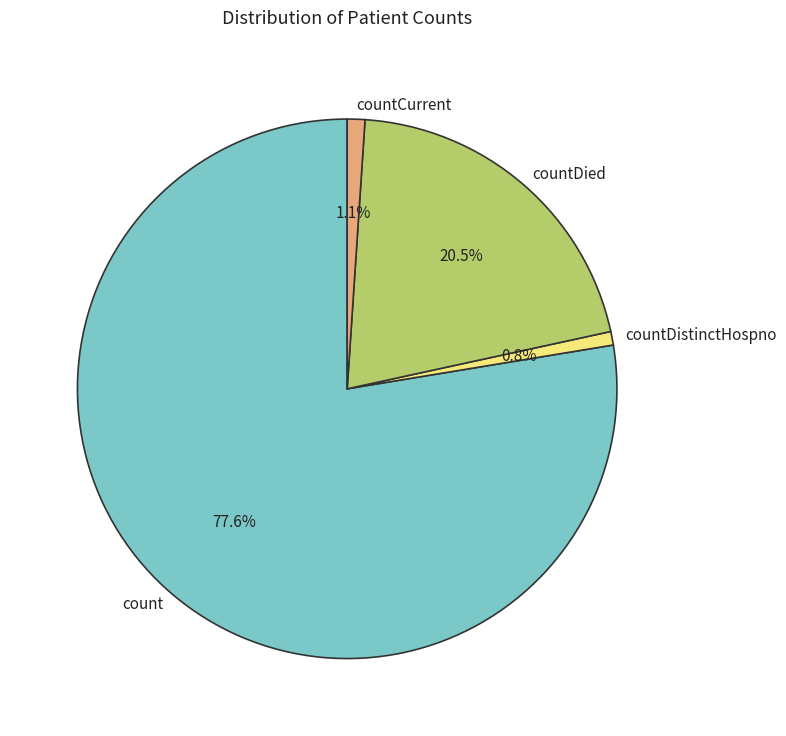

The countDied slice represents 6% of the pie. True or false?

False